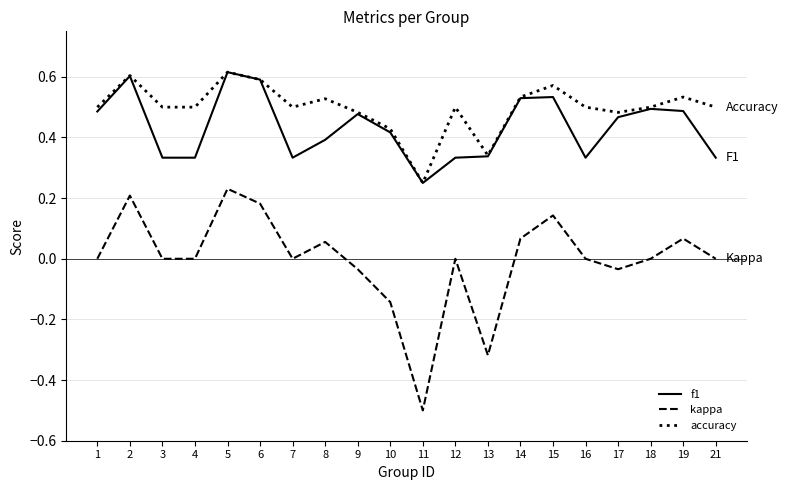

True or false: accuracy and kappa intersect in this chart.

False